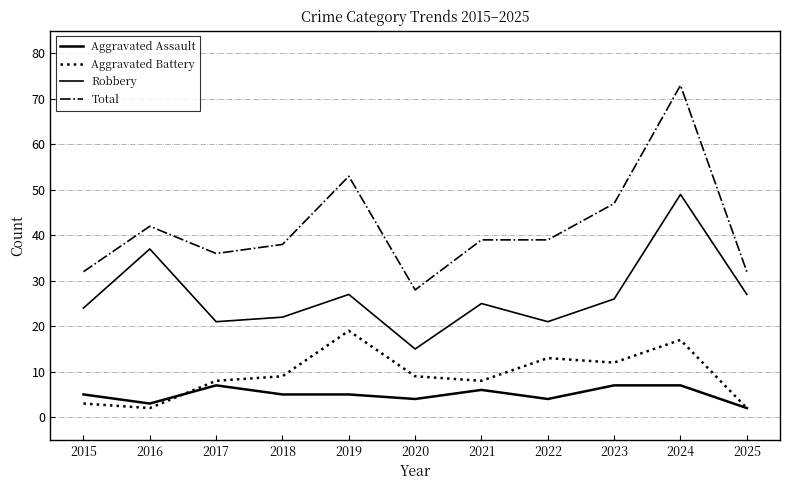

What is the minimum value shown in the chart?

2